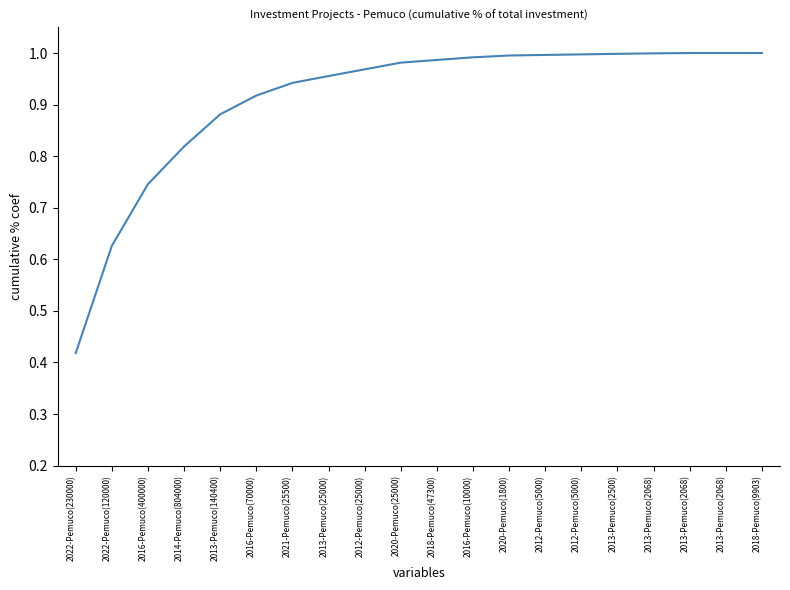

What is the value of the 12th point from the left?

1.0